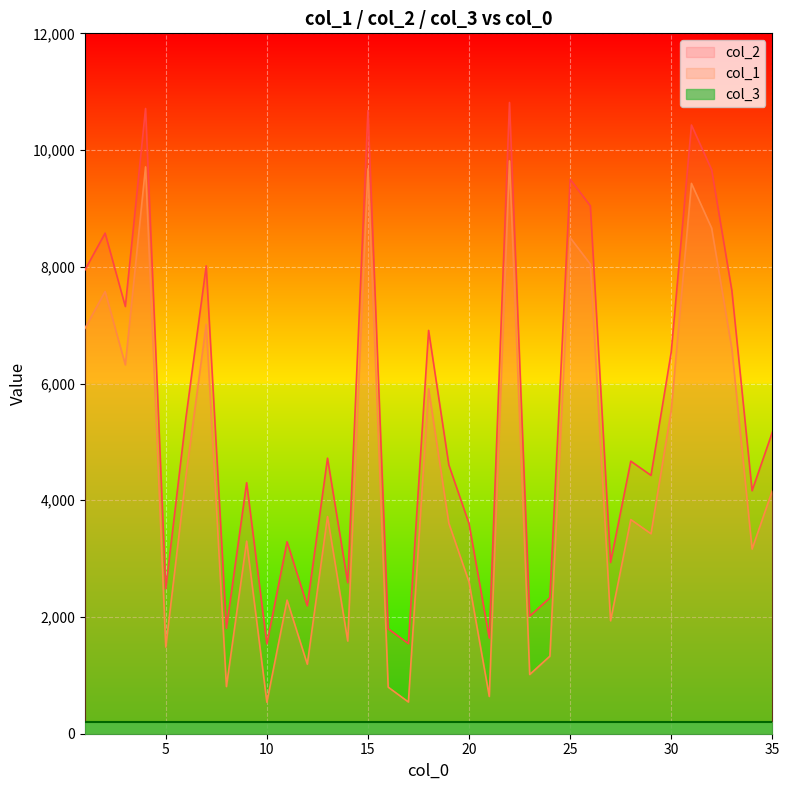

At which category does the chart reach its peak across all series?

22